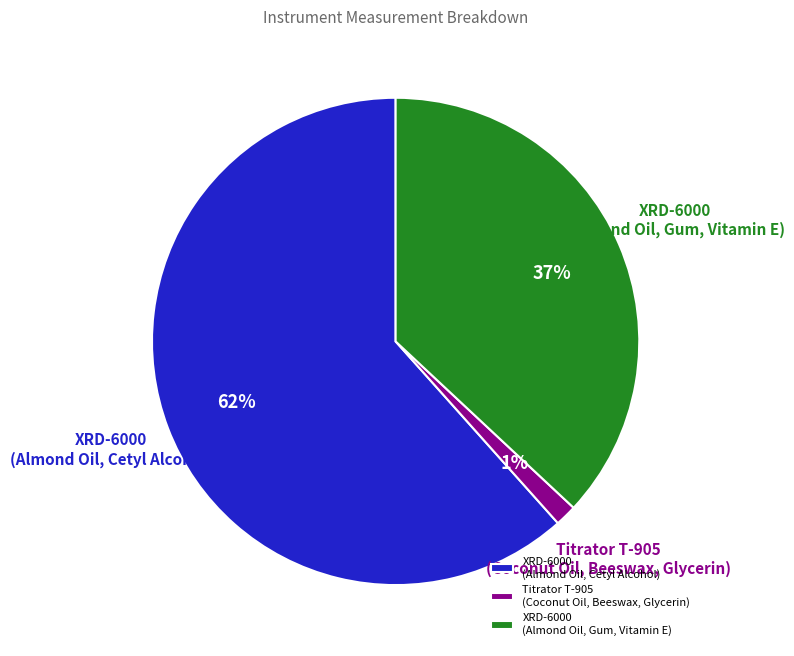

How many segments does this pie chart have?

3